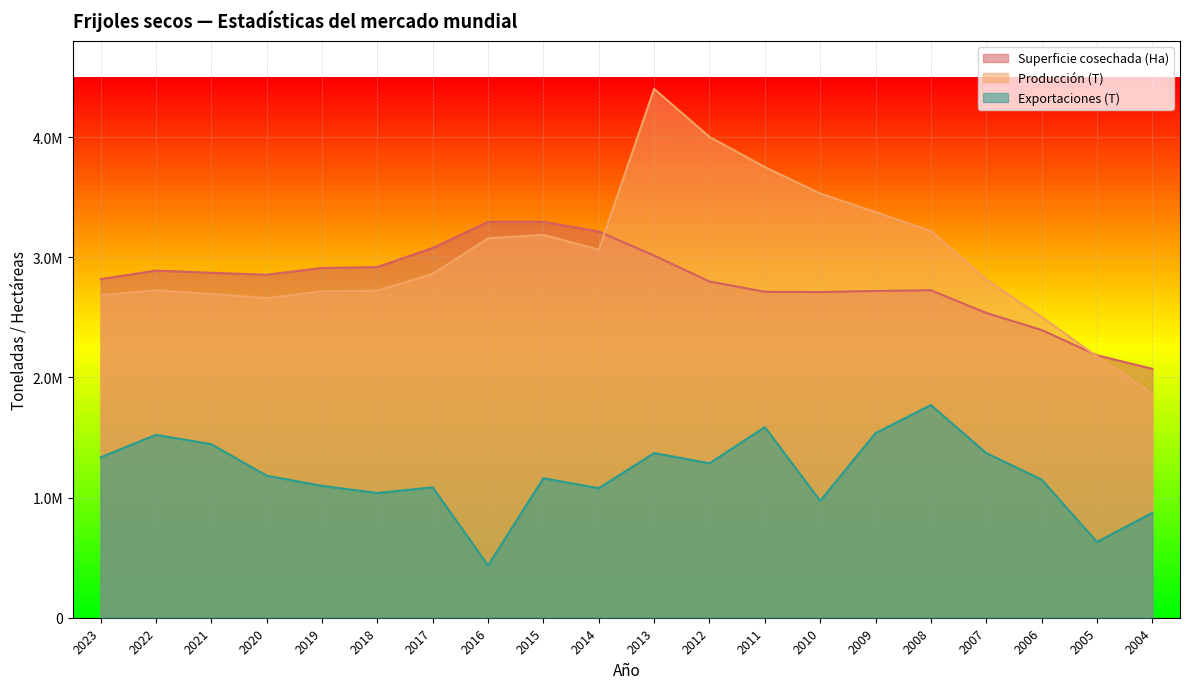

At which category is the sum across all series the highest?

2013